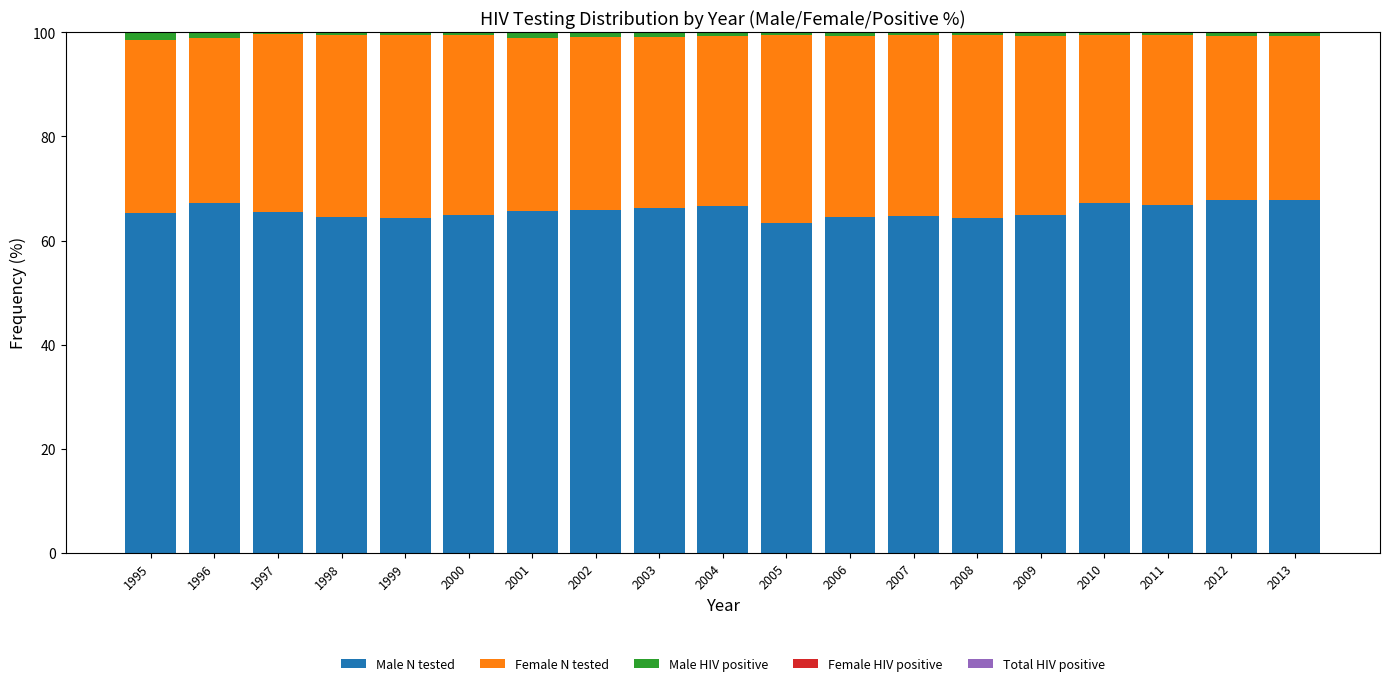

Rank the series at 2011 from highest to lowest value.

Male N tested, Female N tested, Total HIV positive, Male HIV positive, Female HIV positive